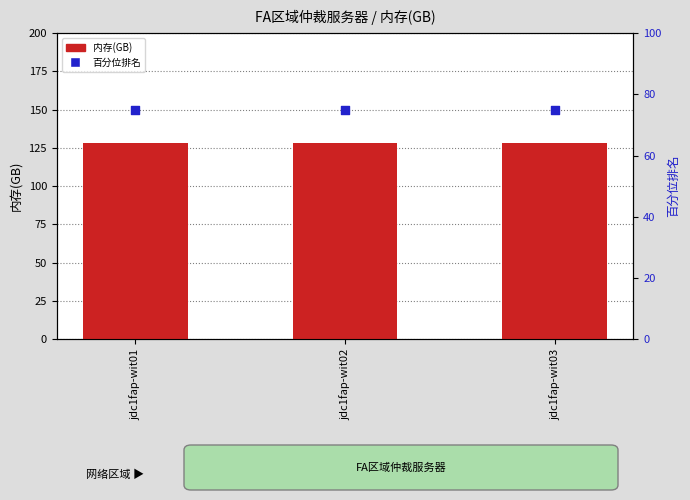

Is the value of 内存(GB) at jdc1fap-wit02 greater than the value of 百分位排名 at jdc1fap-wit02?

Yes